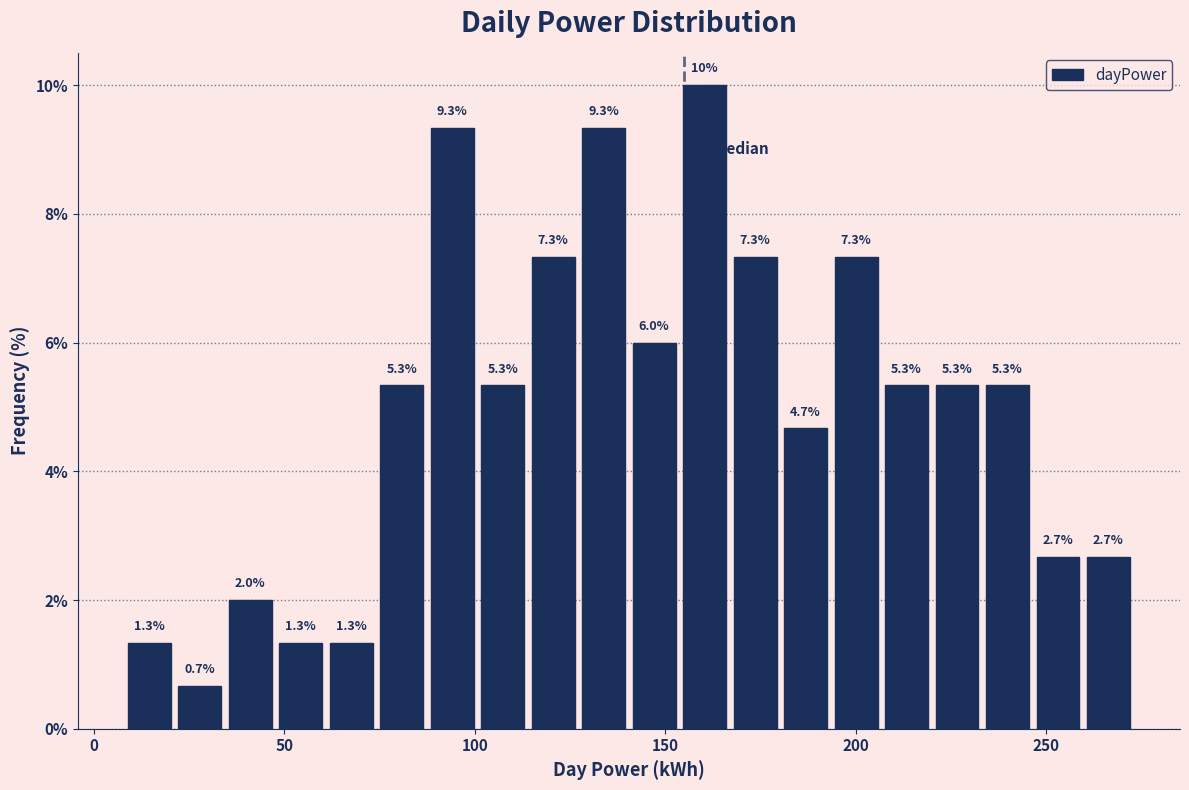

Around what value on the x-axis is the tallest bar? Give the approximate position of its centre, as read against the axis.

160